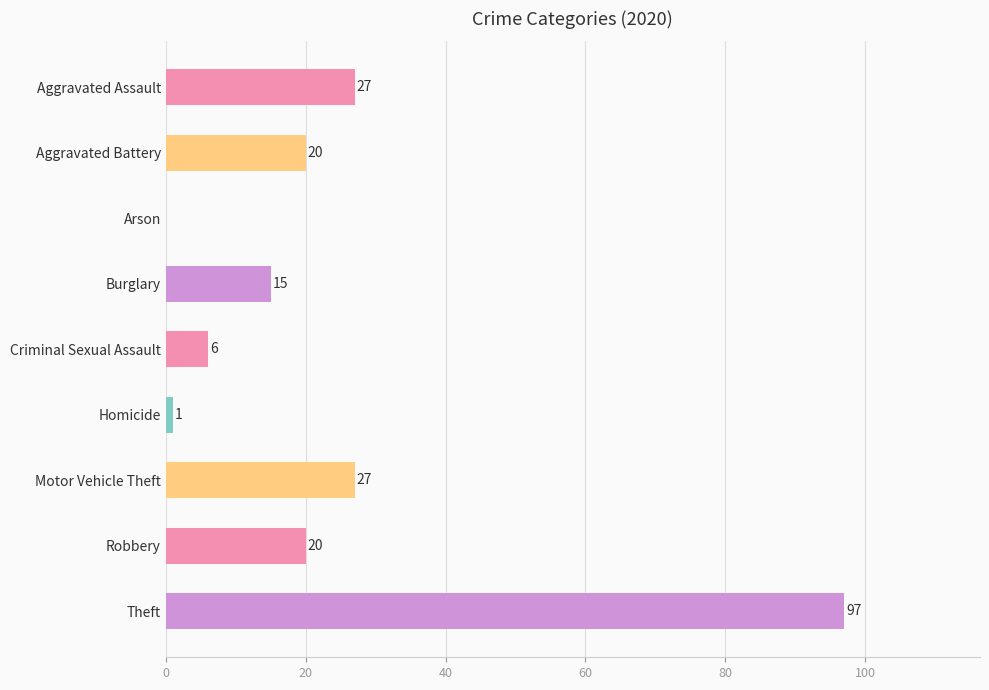

What is the change in value from Aggravated Assault to Burglary?

-12